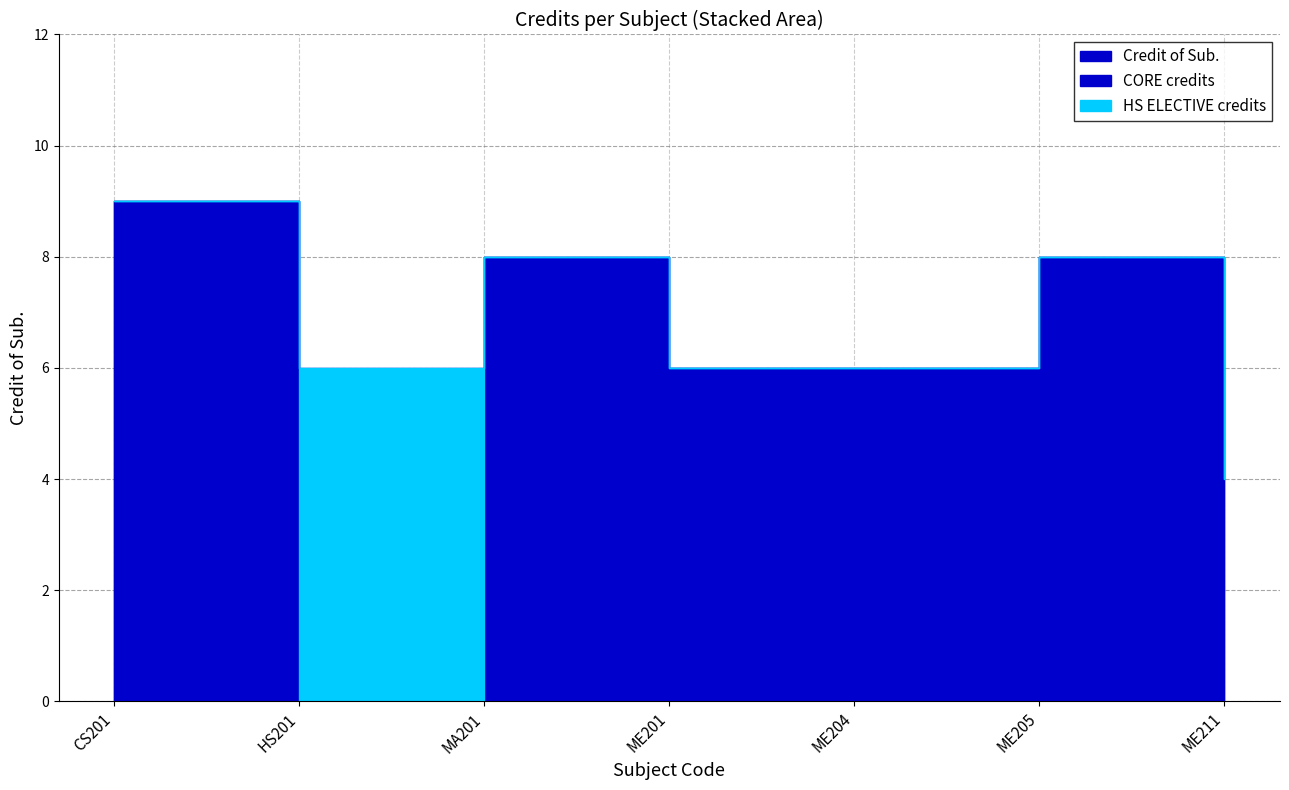

Where is the data nearest to the value 6?

HS201